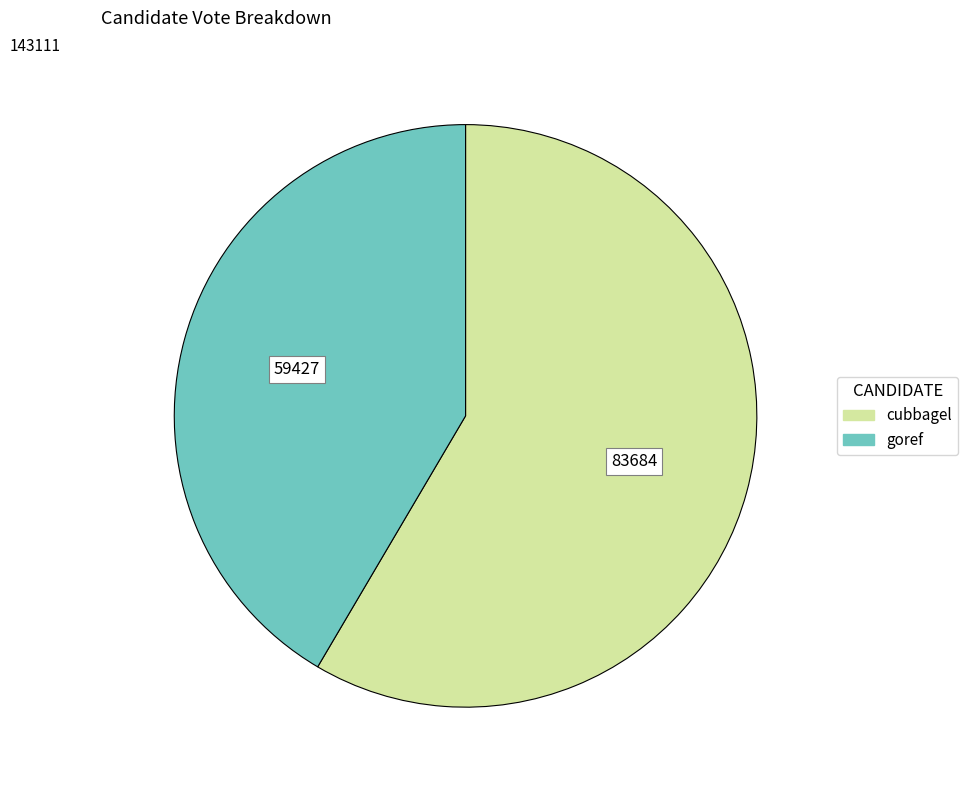

True or false: cubbagel accounts for 70% of the total.

False